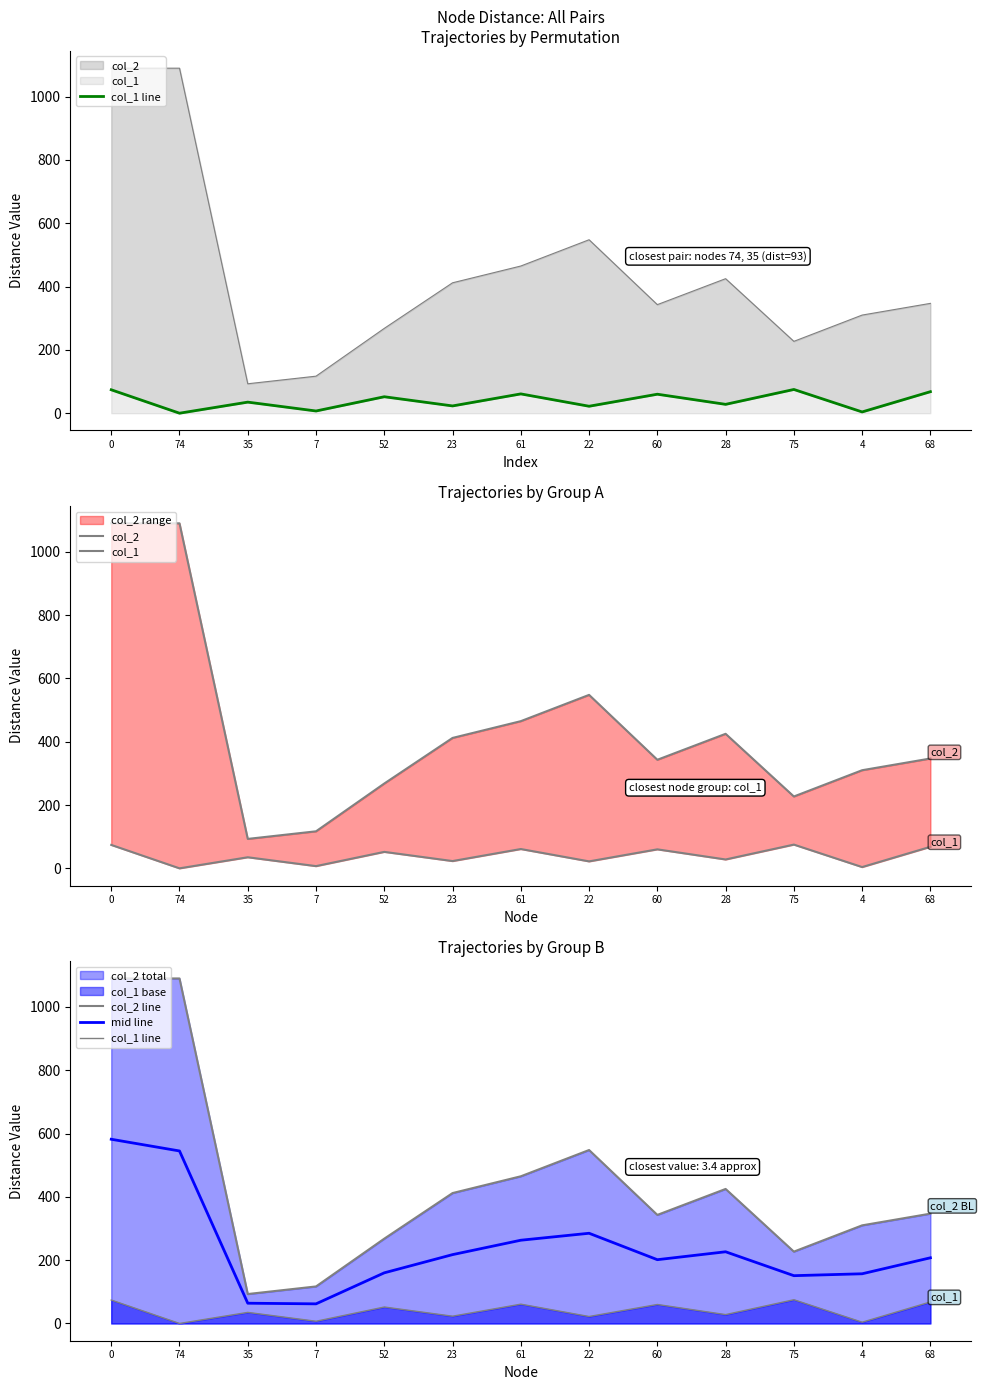

True or false: col_1 and col_2 cross at least once.

False